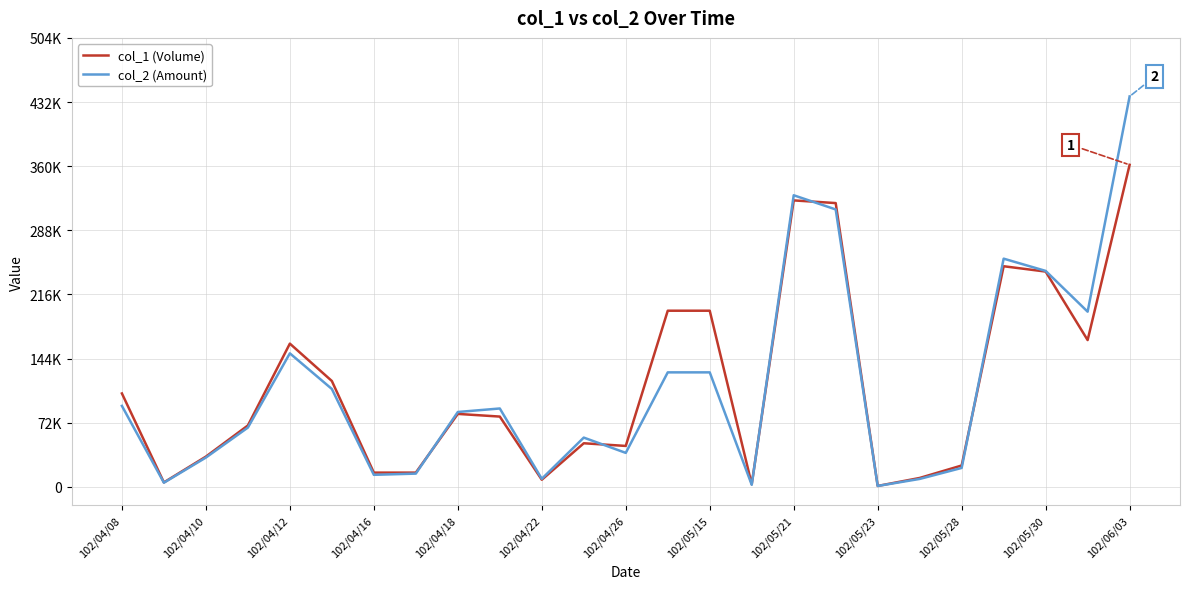

Rank the series by their maximum value, from lowest to highest.

col_1 (Volume), col_2 (Amount)